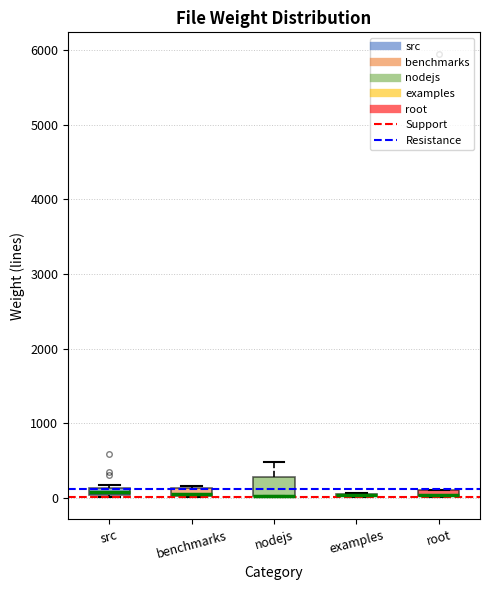

Comparing the boxes themselves (not the whiskers), which one is the tallest?

nodejs